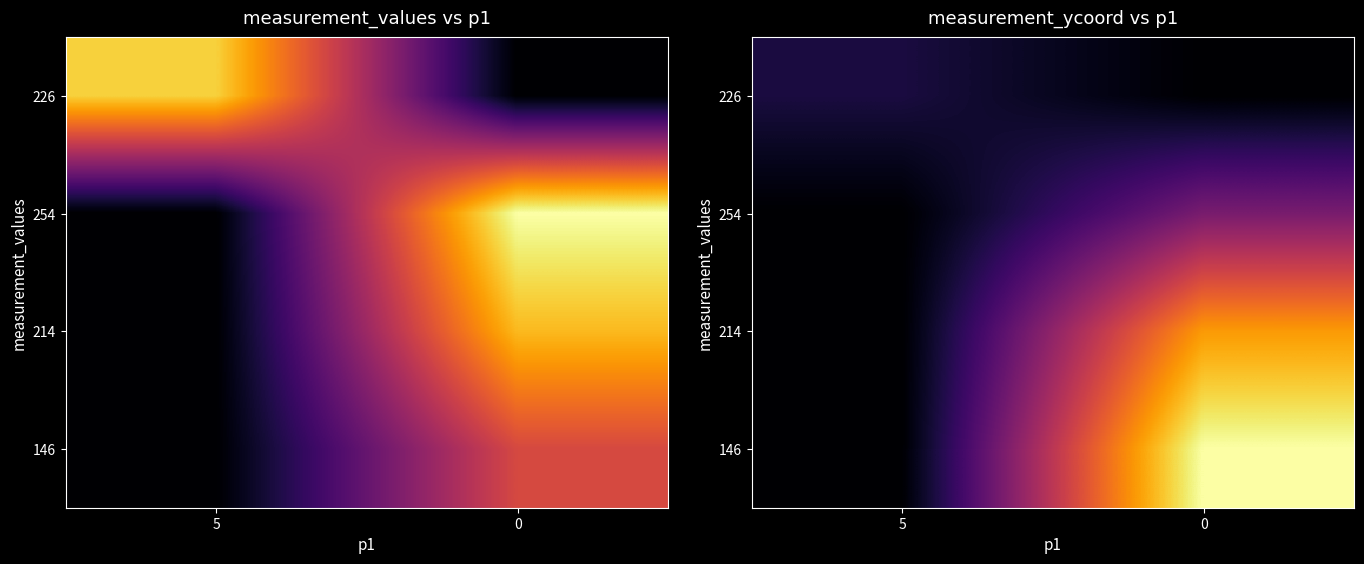

Which category has the lowest value in the 254 series?

5